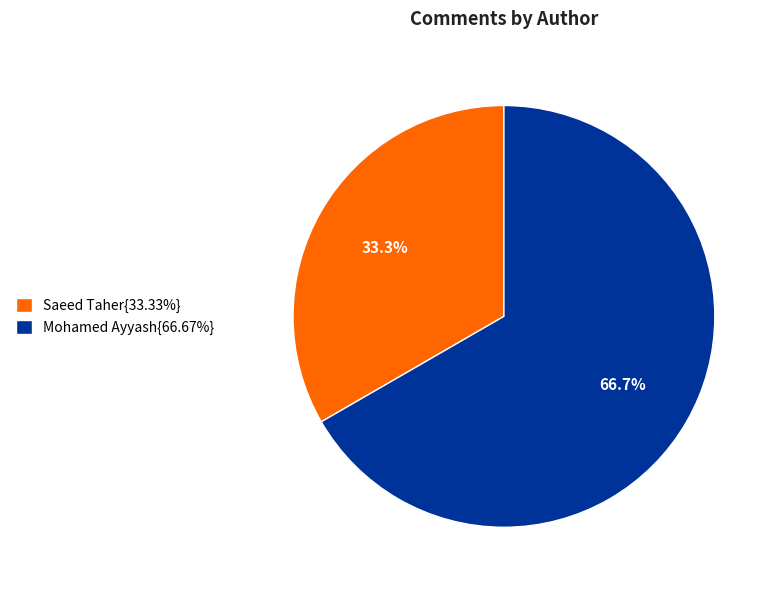

Does Saeed Taher{33.33%} account for over 50% of the chart?

No